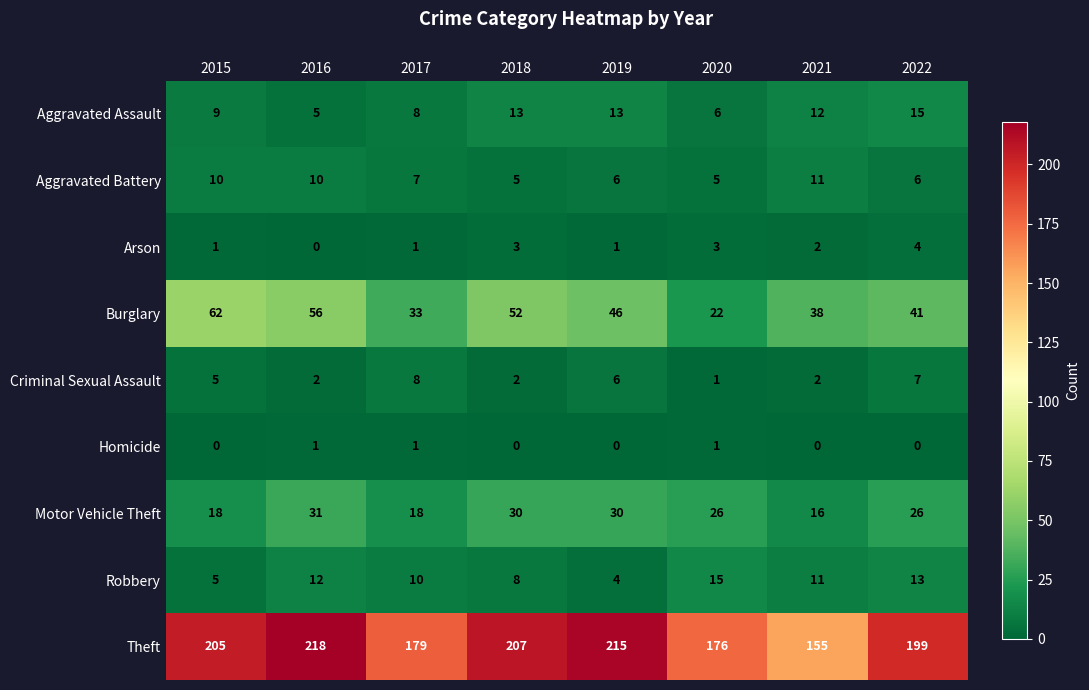

Rank the series at 2022 from highest to lowest value.

Theft, Burglary, Motor Vehicle Theft, Aggravated Assault, Robbery, Criminal Sexual Assault, Aggravated Battery, Arson, Homicide